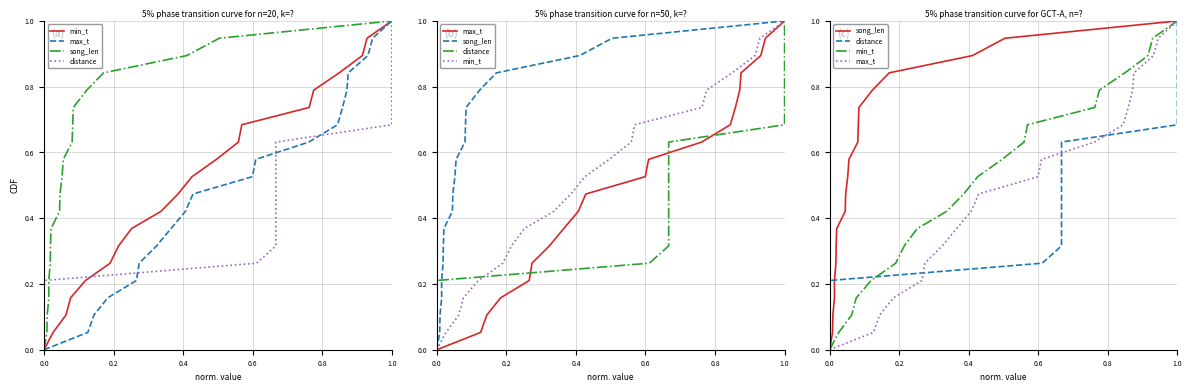

True or false: song_len and max_t cross at least once.

False